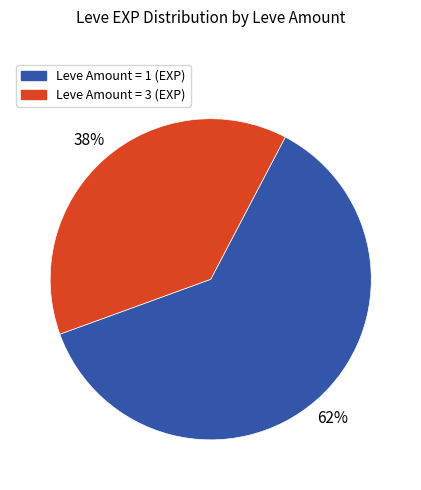

To the nearest percent, what is the average slice percentage?

50%